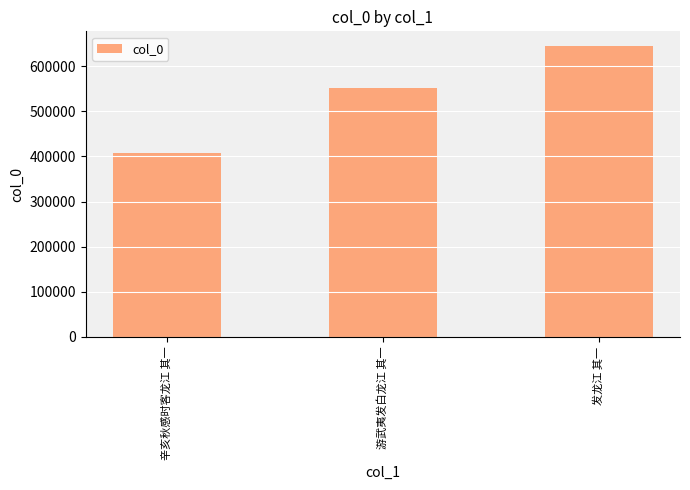

What is the sum of the values at 游武夷发白龙江 其一 and 发龙江 其一?

1196883